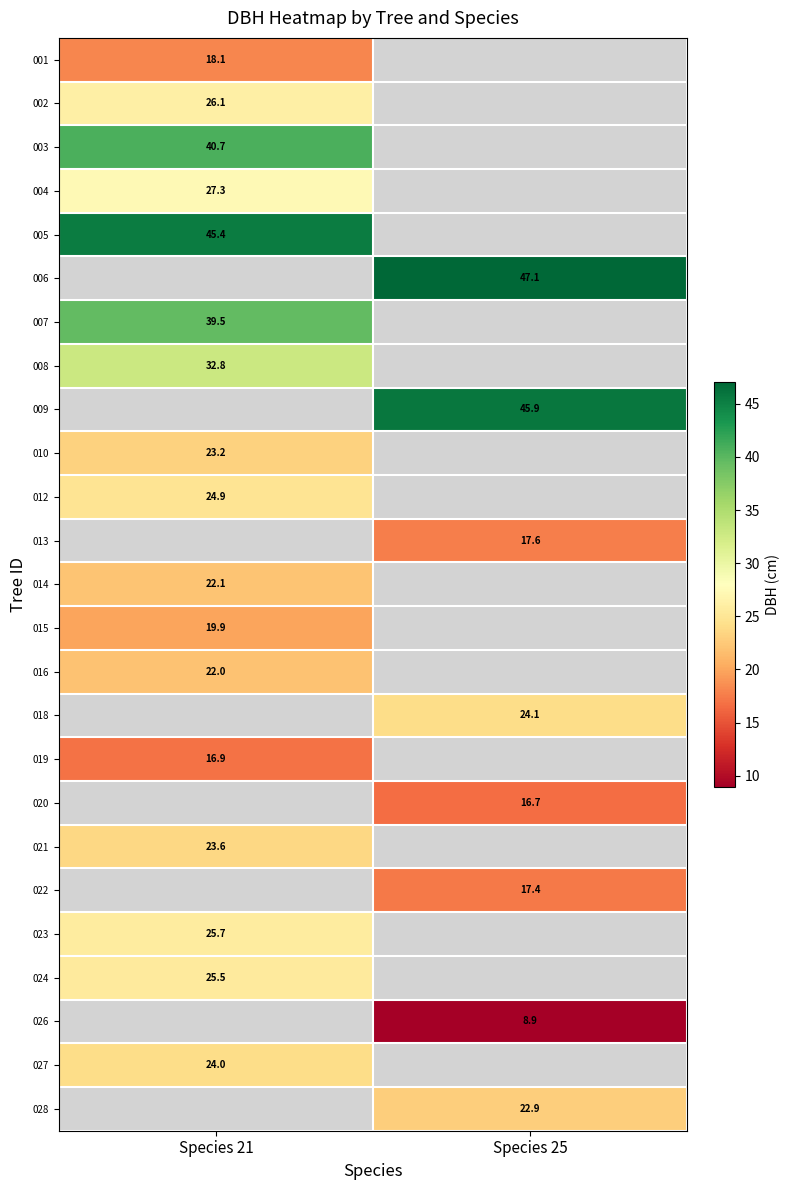

Count the number of data series in this chart.

25